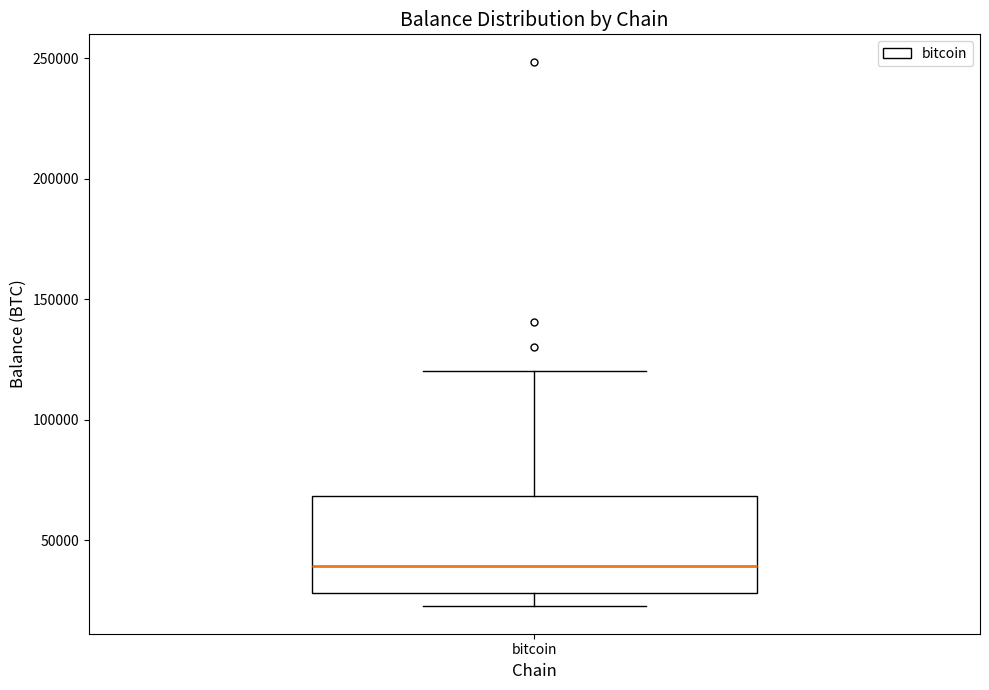

Read this box plot against the y-axis: the position of the median line, the range covered by the box, and the ends of both whiskers. The values are not printed on the chart, so give them approximately, as read against the axis.

median 40000, box 30000 to 70000, whiskers 20000 to 120000